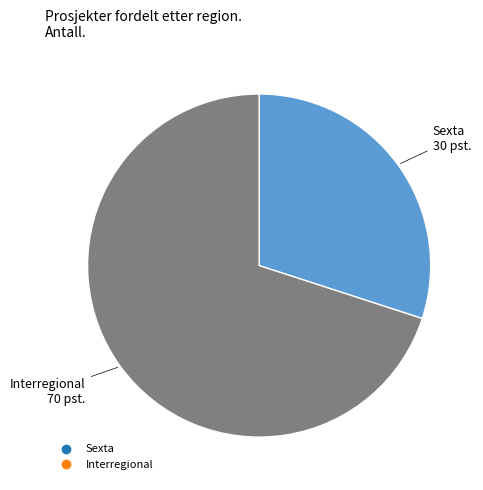

Count the number of slices in the pie.

2